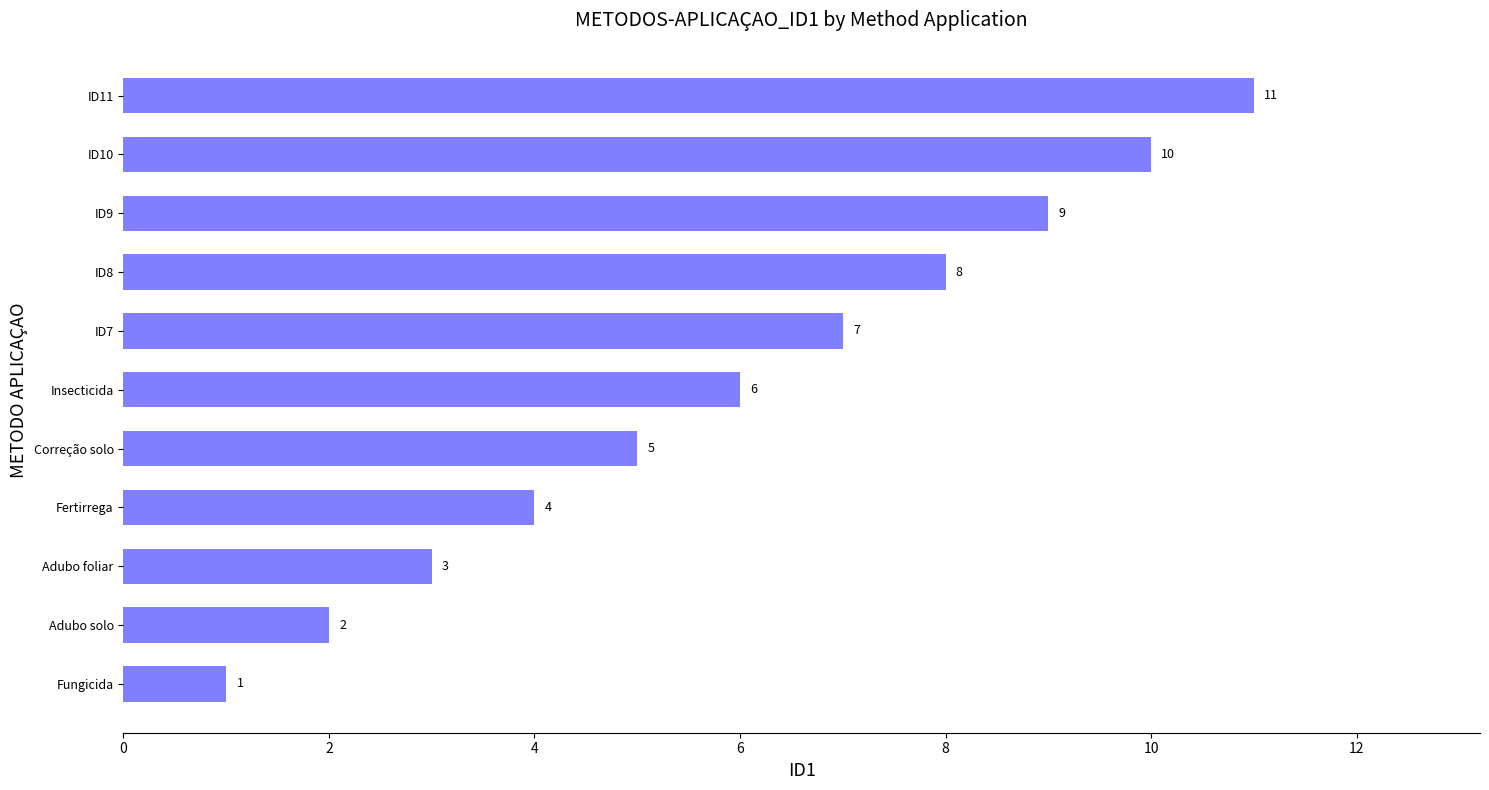

Rank the categories by value from highest to lowest.

ID11, ID10, ID9, ID8, ID7, Insecticida, Correção solo, Fertirrega, Adubo foliar, Adubo solo, Fungicida